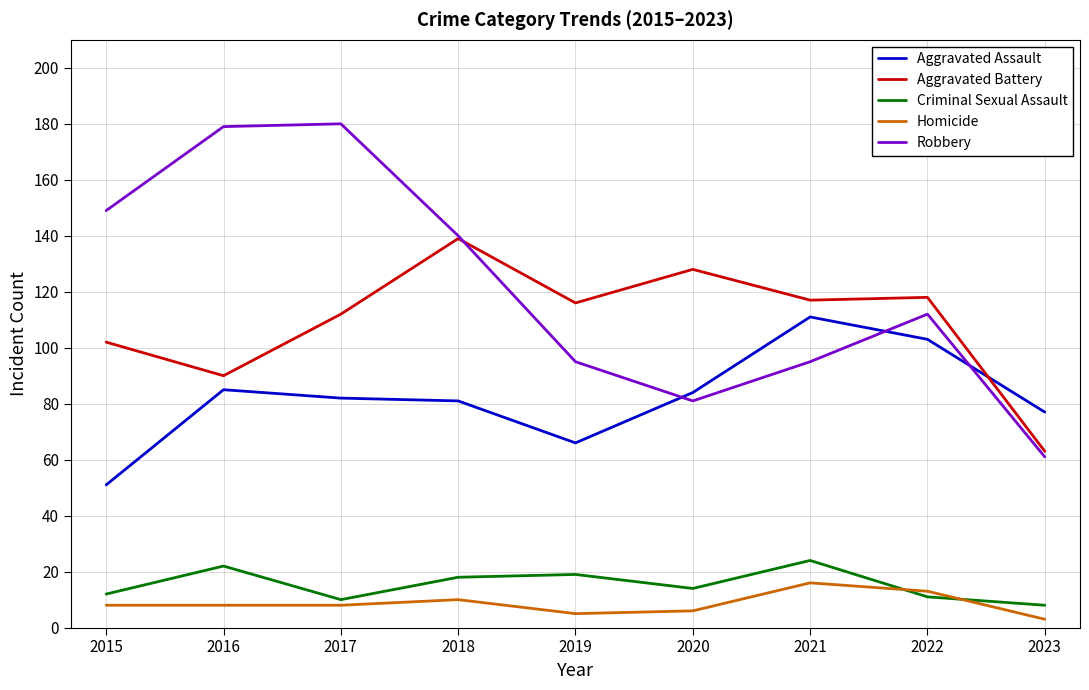

What is the average value of the Aggravated Battery series?

109